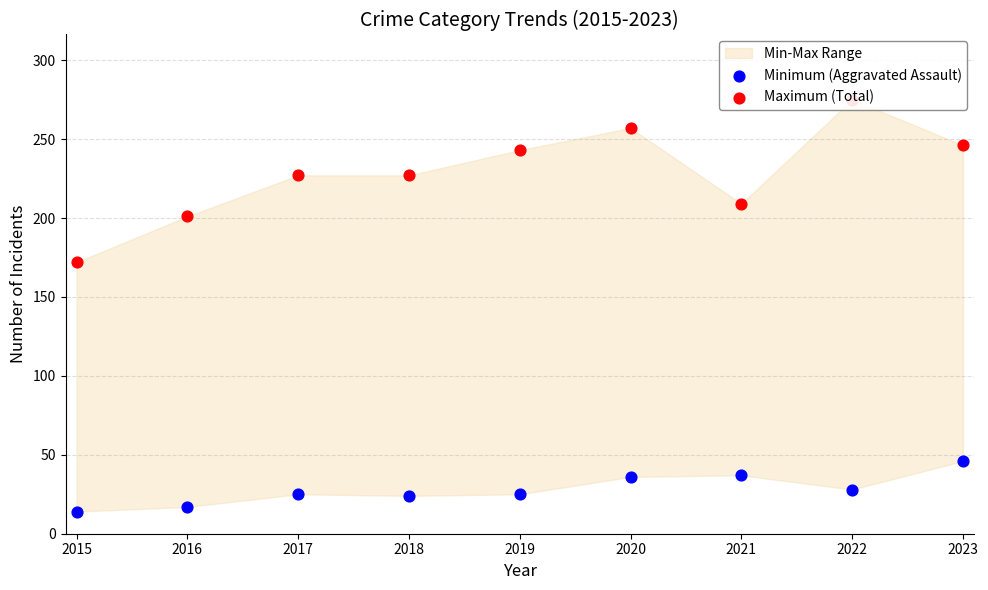

Which series has the largest Y range (max minus min)?

Maximum (Total)